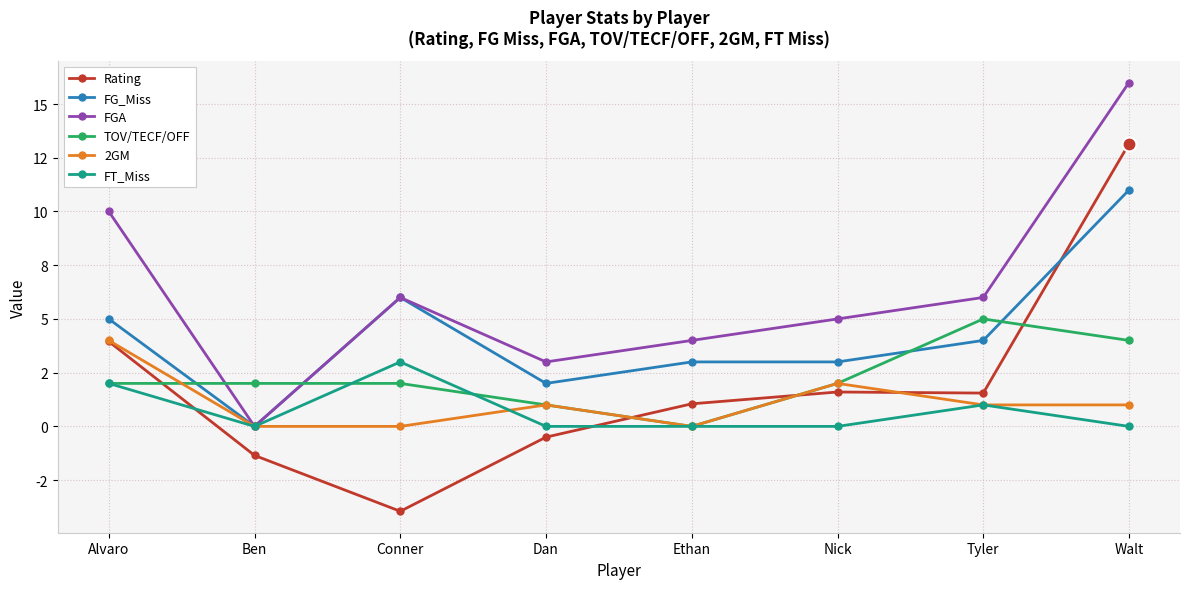

What are all the series names shown in the legend?

Rating, FG_Miss, FGA, TOV/TECF/OFF, 2GM, FT_Miss